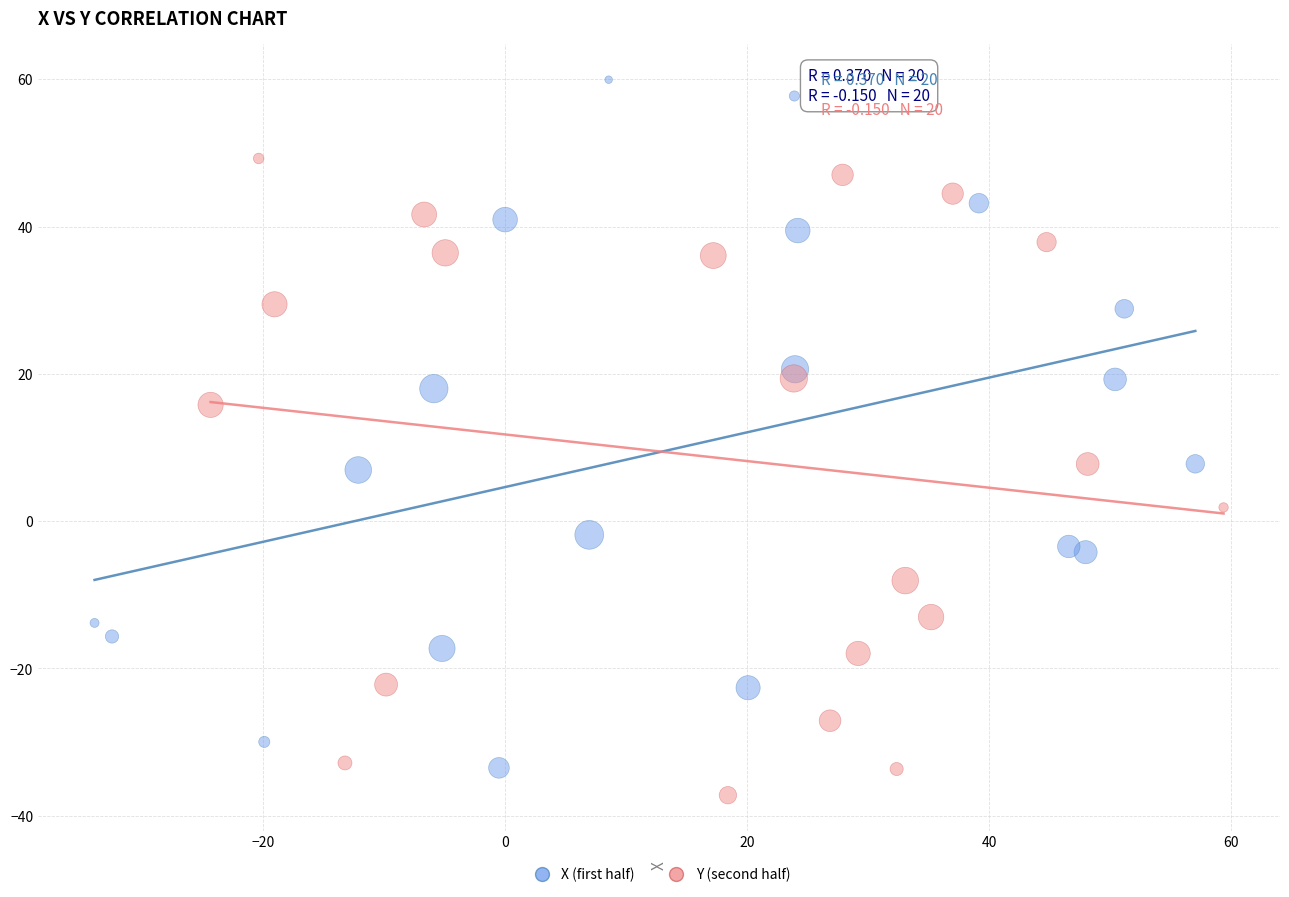

Which series contains the highest Y value?

X (first half)